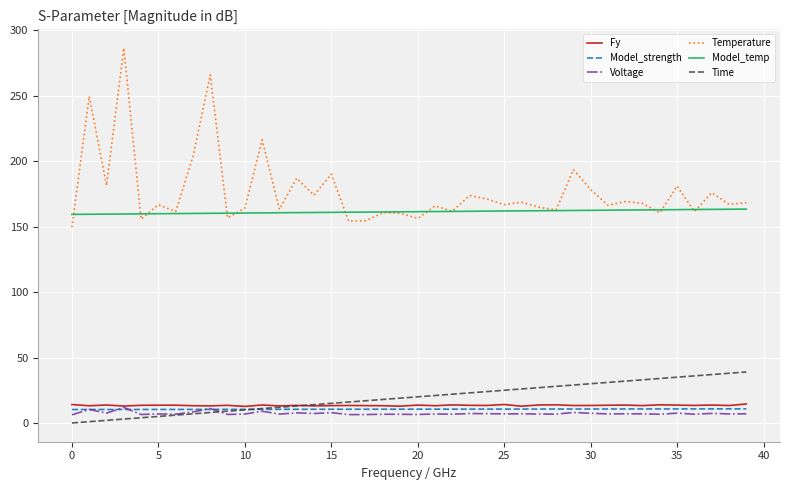

What is the lowest value of the Model_strength series?

10.3